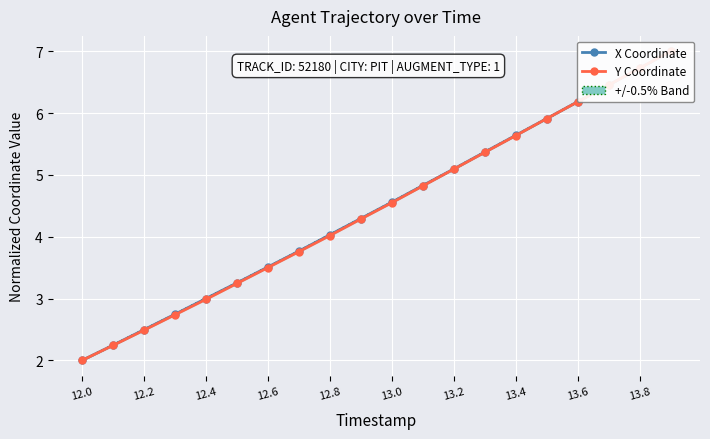

What is the smallest value displayed?

2.0